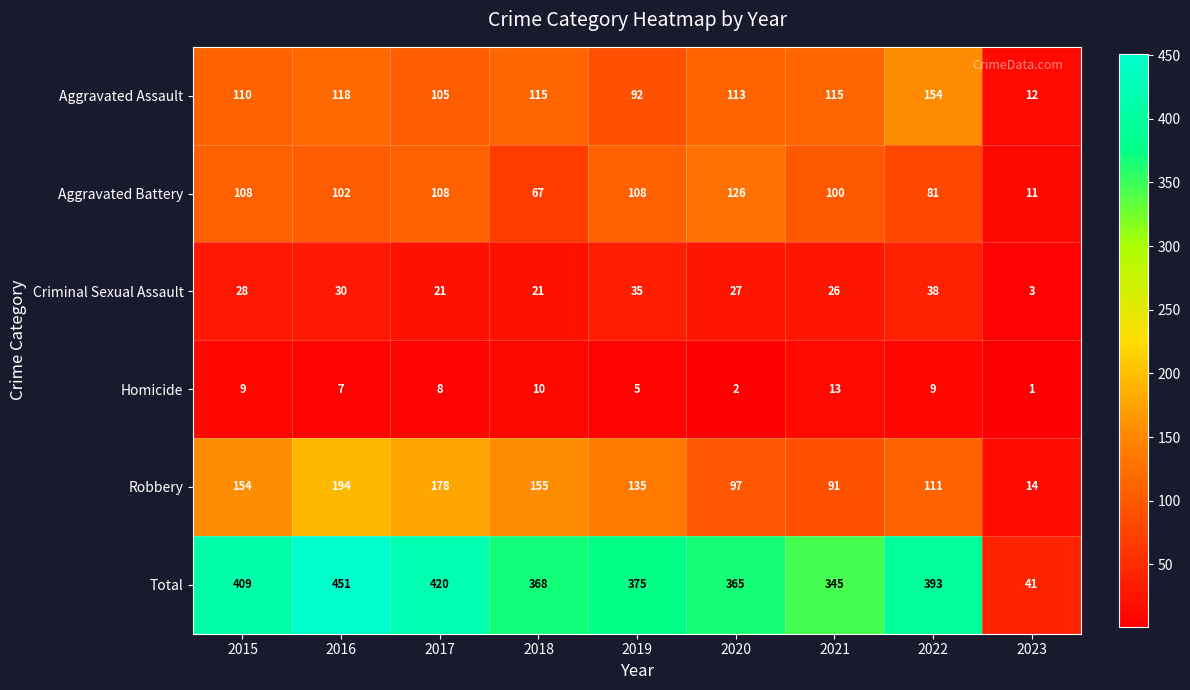

Which series has the largest total across all categories?

Total